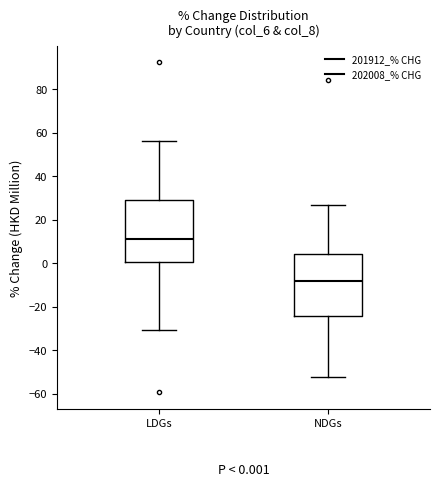

Which box's median line is the highest?

LDGs